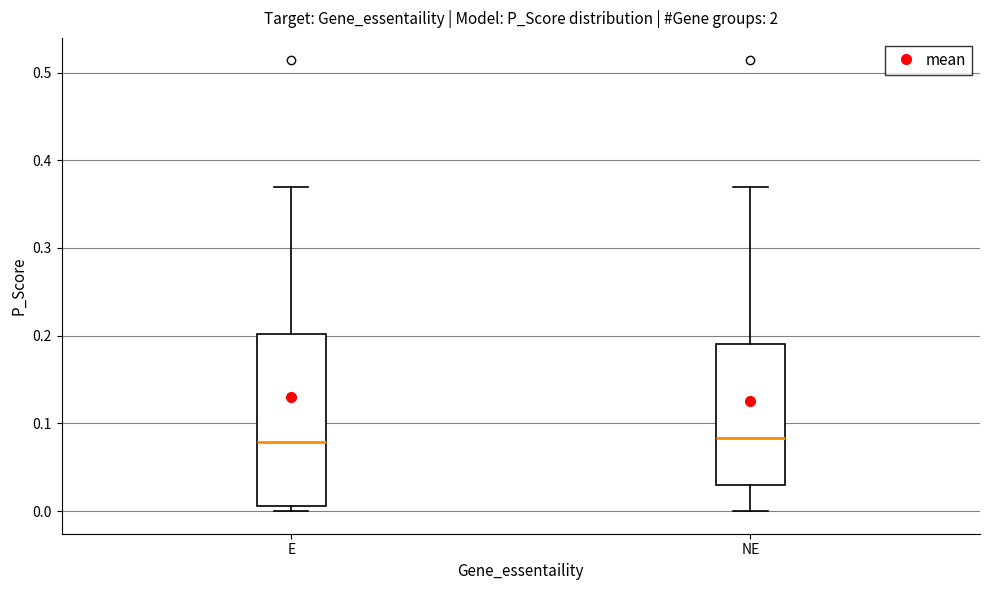

Which box is the tallest, from its lower edge to its upper edge?

E